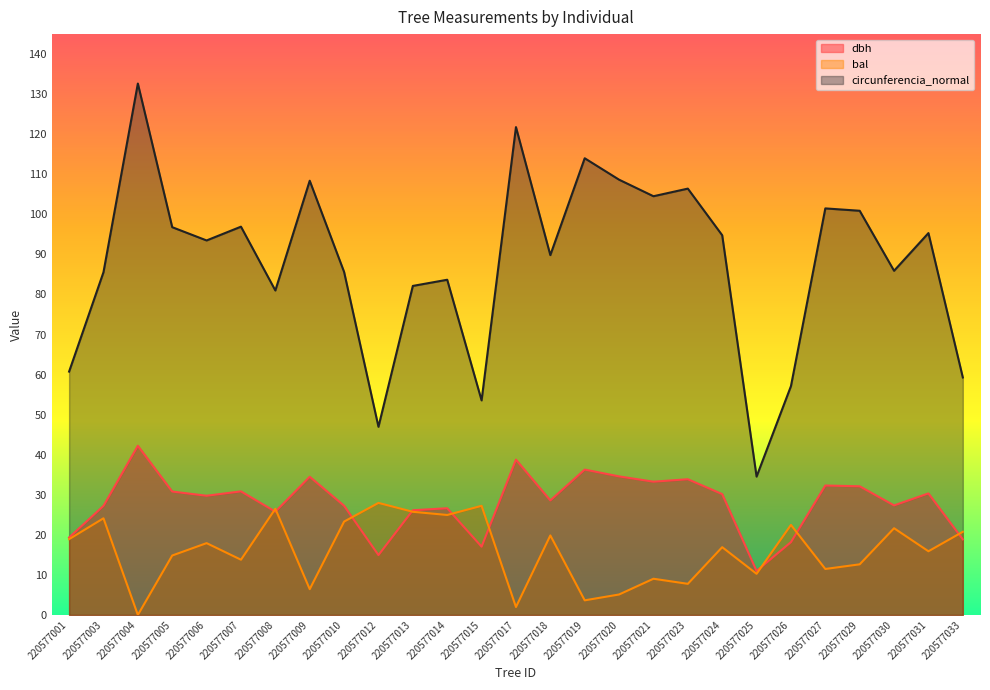

What is the spread (max minus min) of values at 220577026?

38.9